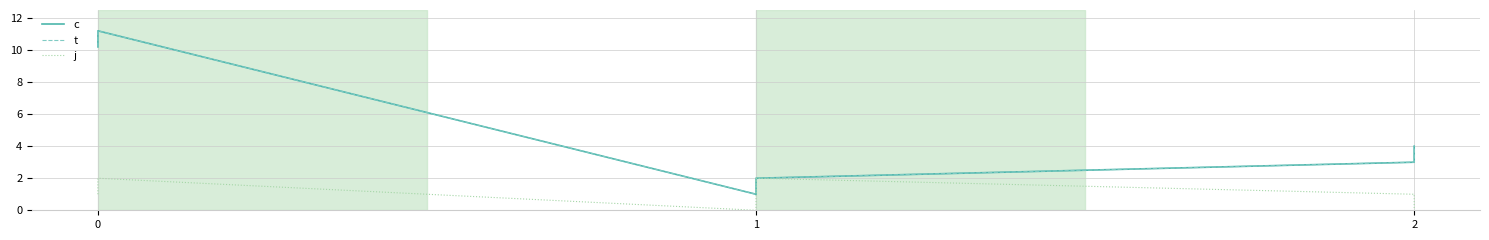

The value of t at 0 is 5.0. True or false?

False